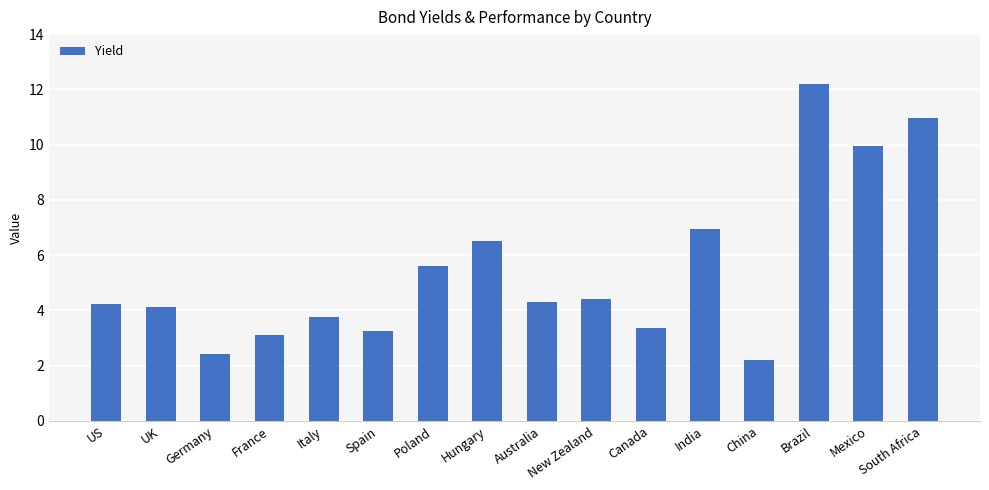

What is the sum of the values at Spain and UK?

7.4